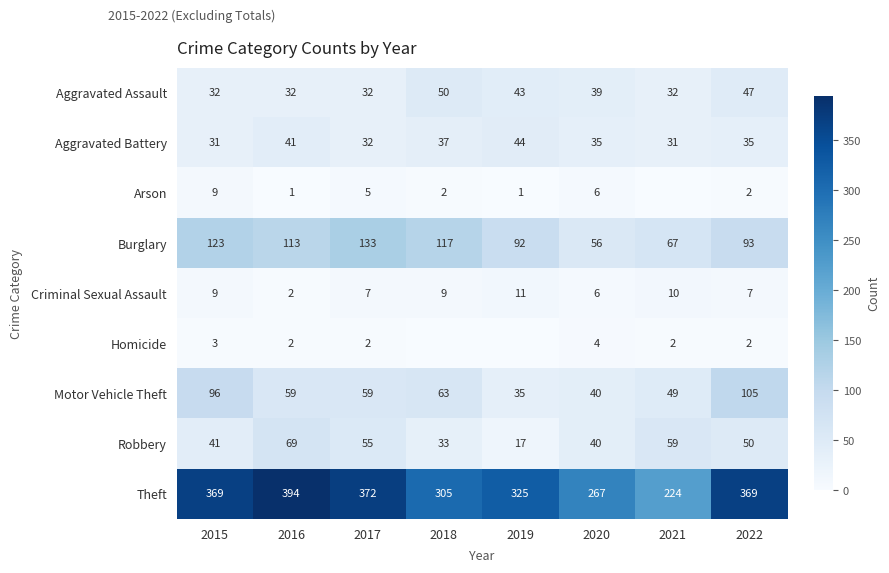

What is the total value across all series at 2022?

710